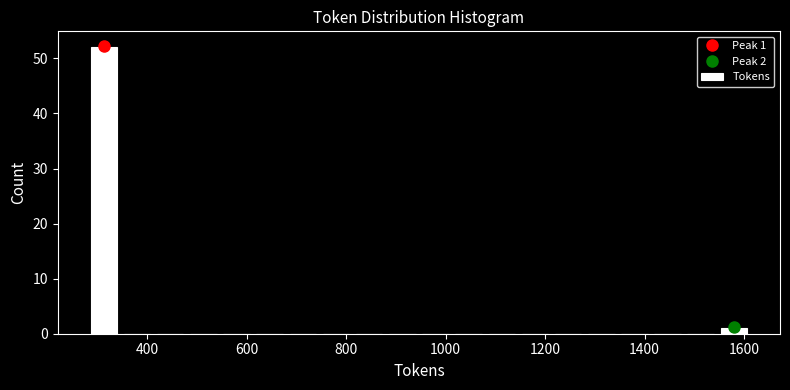

Read against the x-axis, roughly where is the centre of the tallest bar?

320